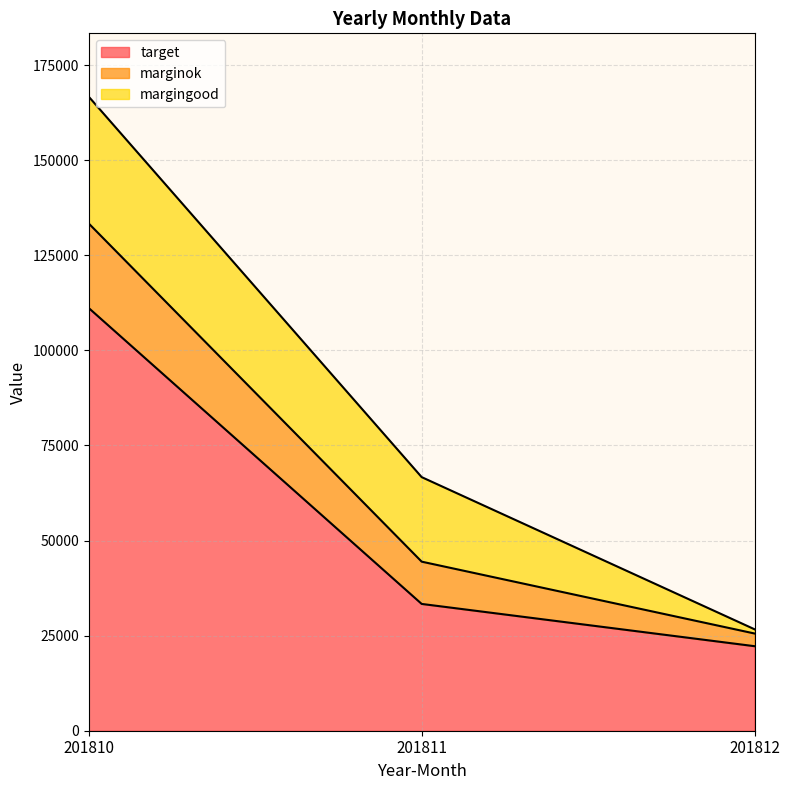

Where is target nearest to the value 66666?

201811